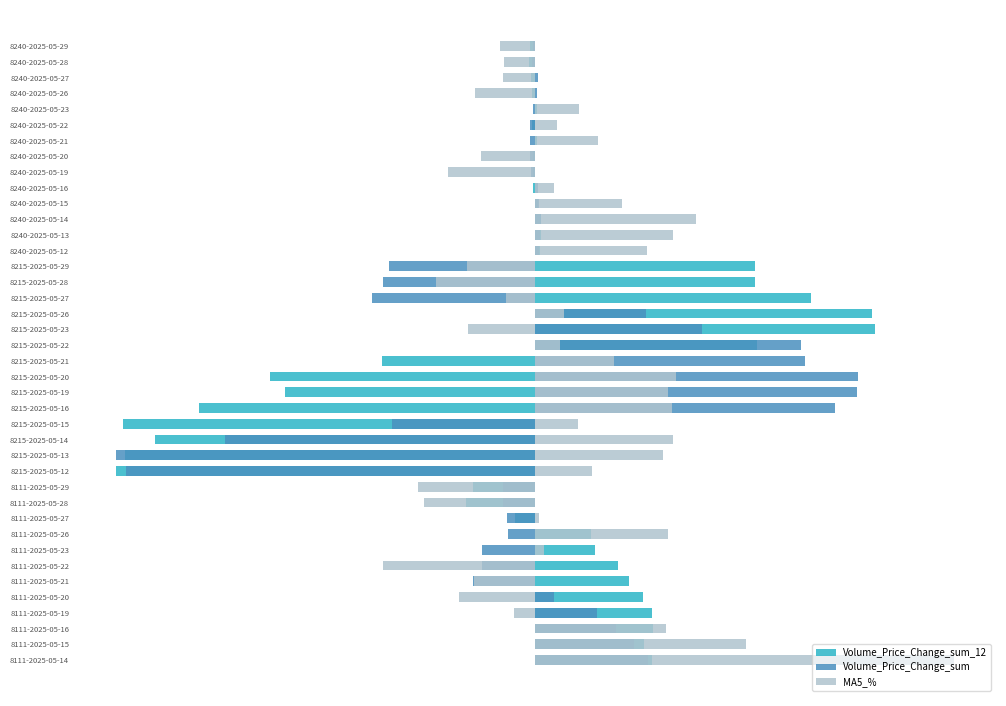

Does the chart contain any negative values?

Yes